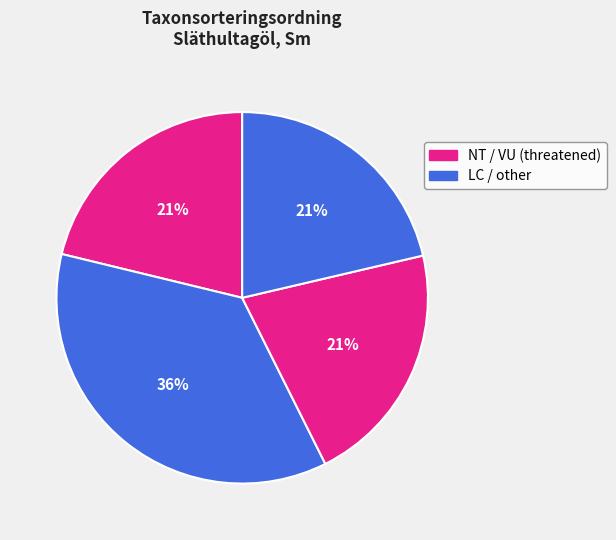

How many segments does this pie chart have?

4